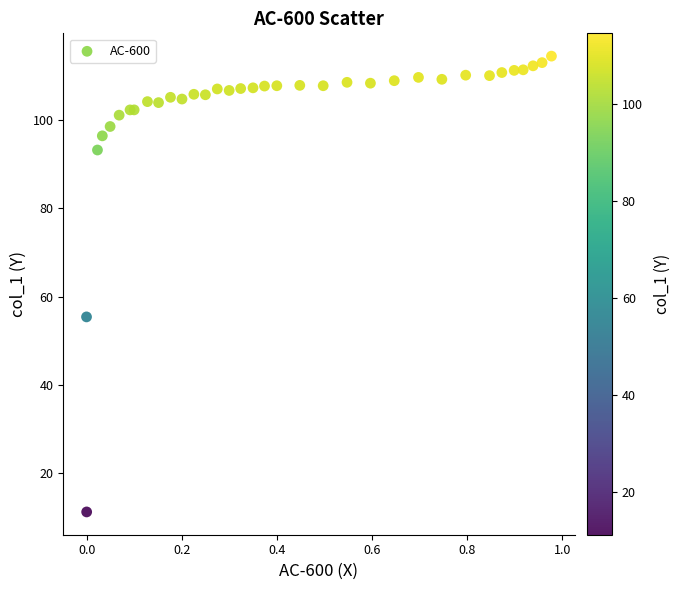

What Y value in the scatter plot is closest to 62?

55.4